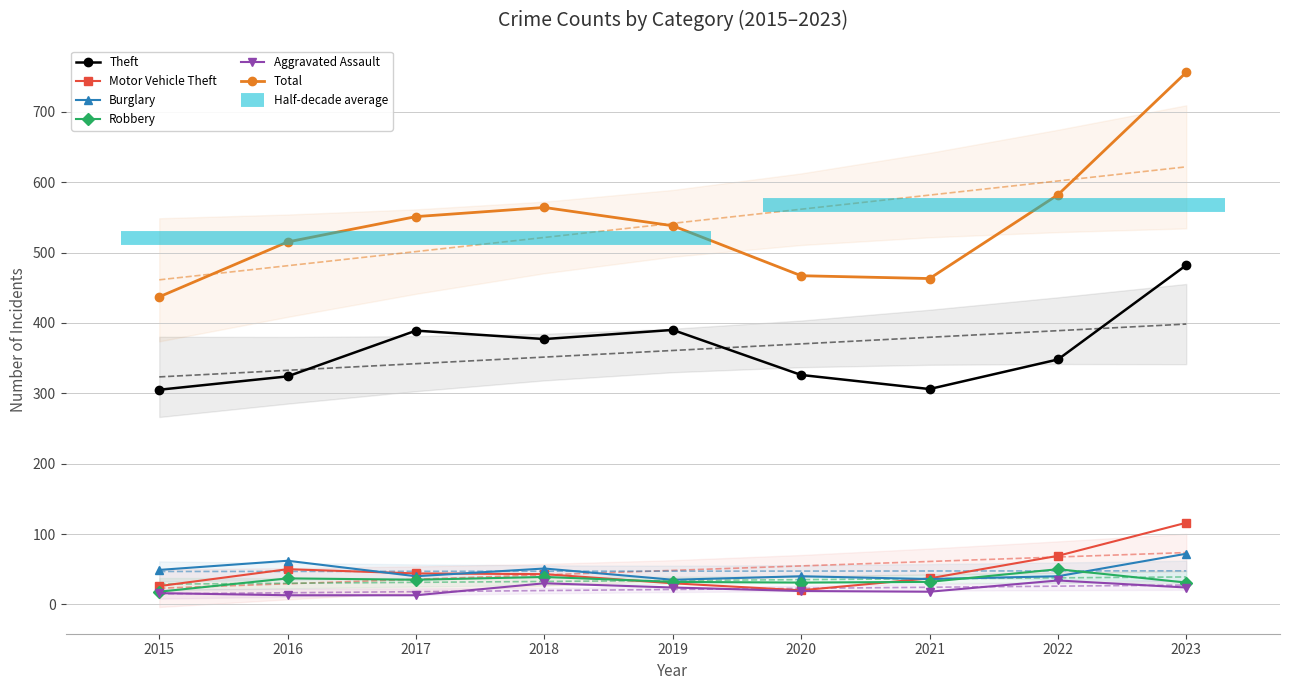

What is the difference between the highest and lowest values at 2020?

448